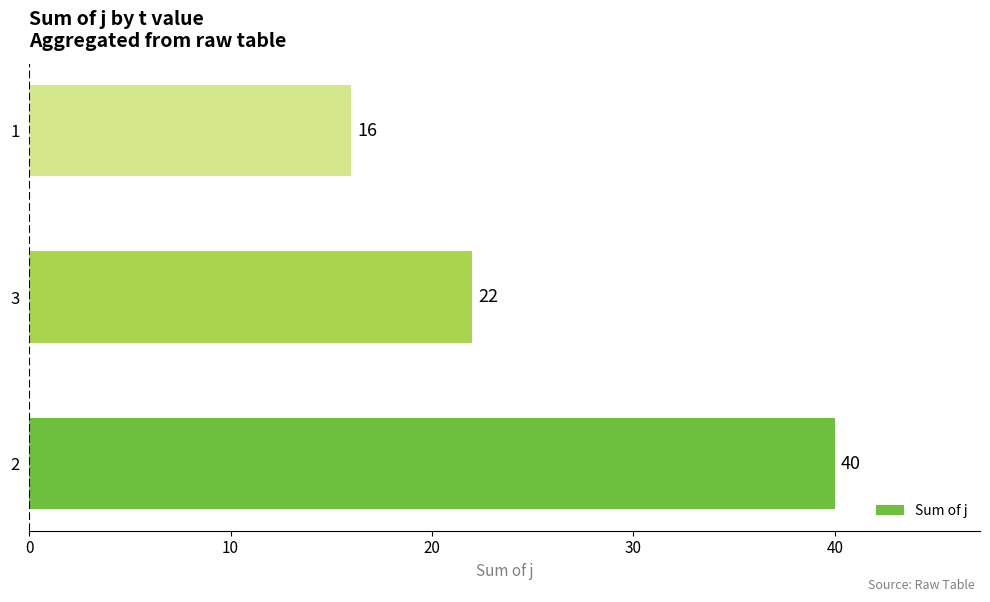

List the labels in order of value, largest first.

2, 3, 1